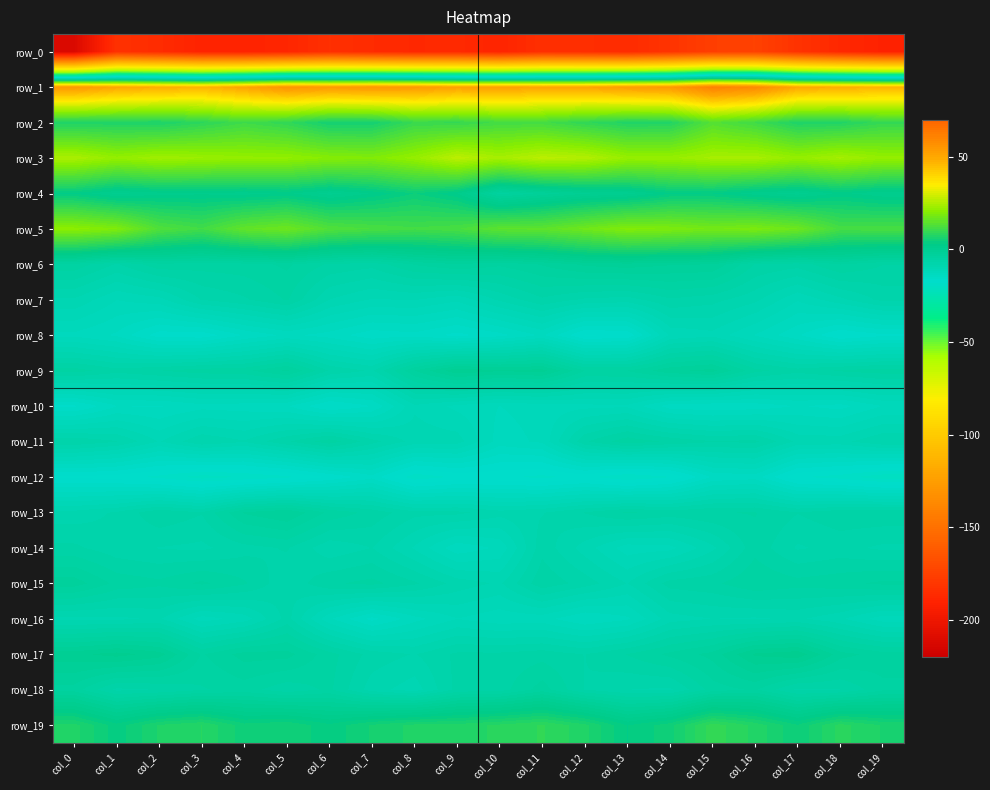

How many distinct data groups are displayed?

20